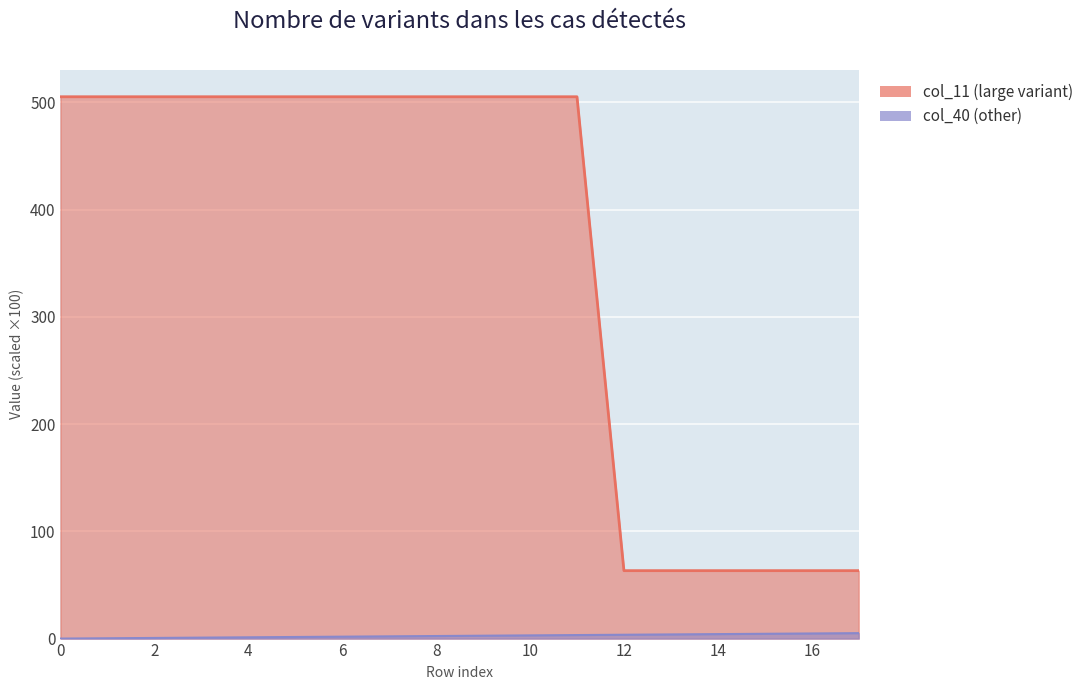

How many categories are shown in the chart?

18